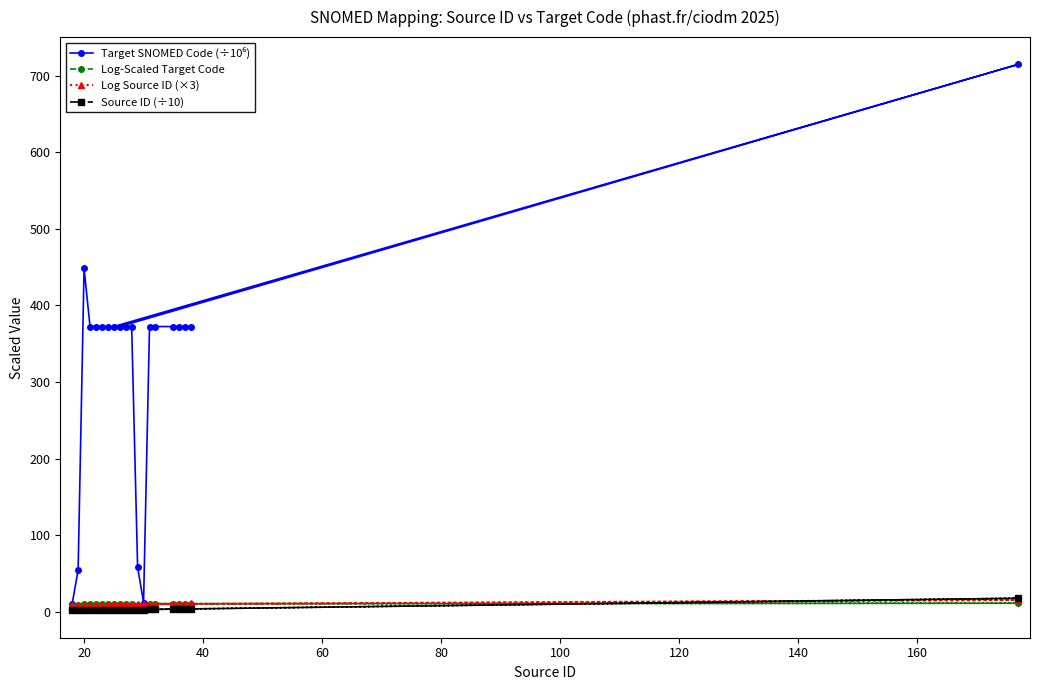

True or false: Log-Scaled Target Code and Target SNOMED Code (÷10⁶) intersect in this chart.

False